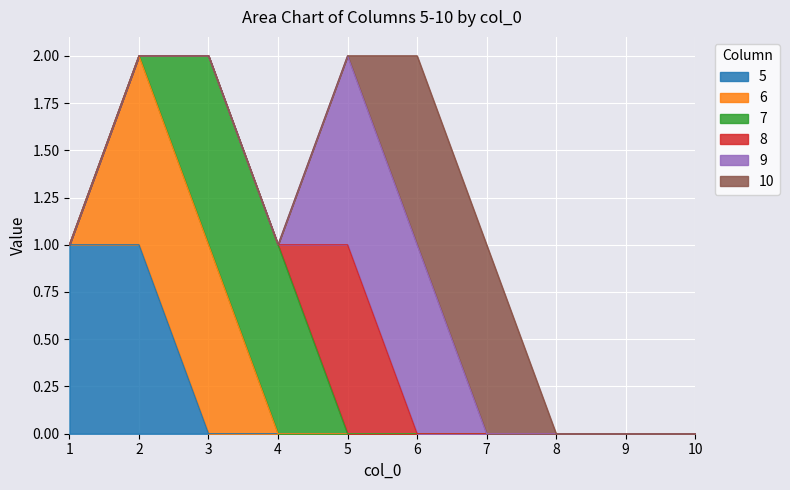

Which category has the highest value in the 8 series?

5